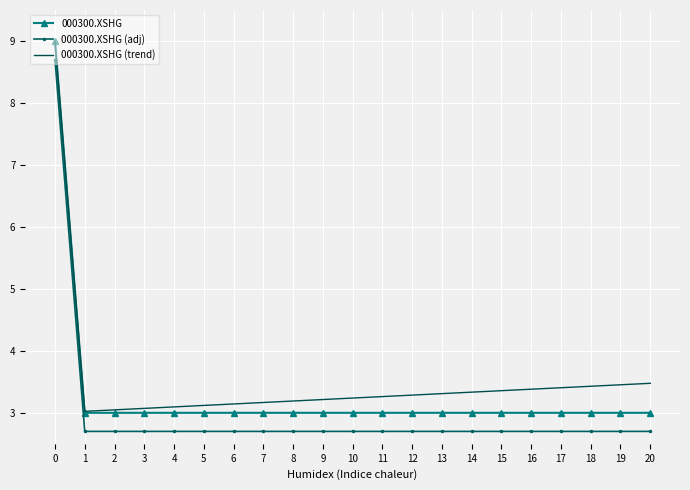

What is the spread (max minus min) of values at 14?

0.6